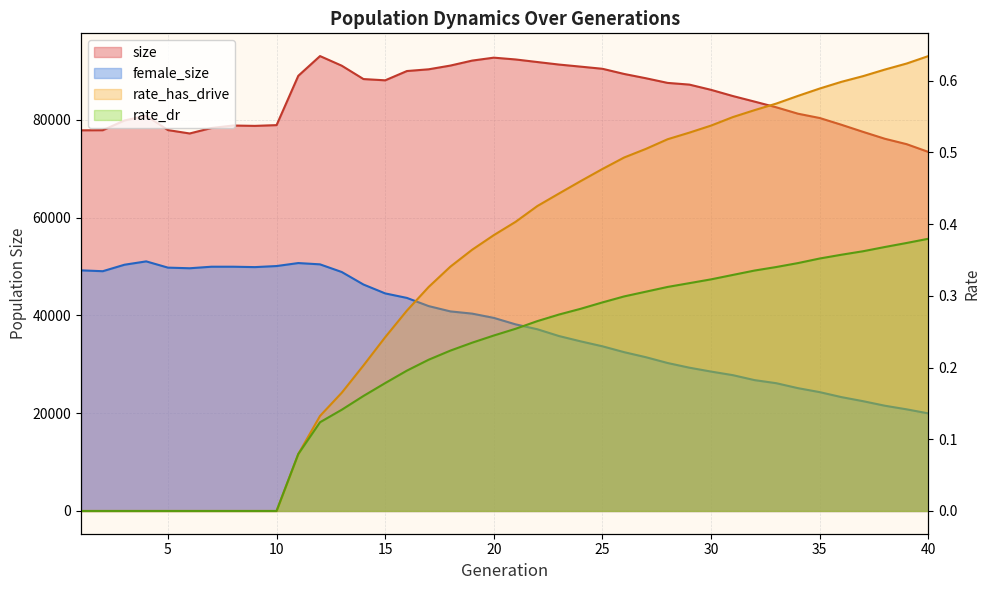

How many rate_has_drive values are between 0 and 1?

40